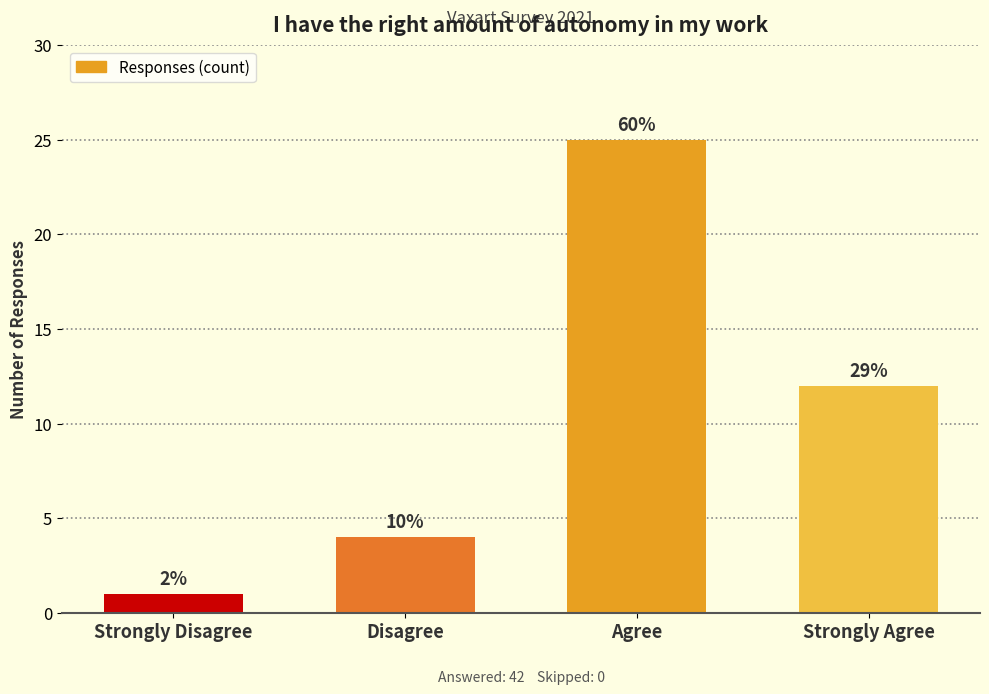

What is the value of the 3rd bar from the left?

25